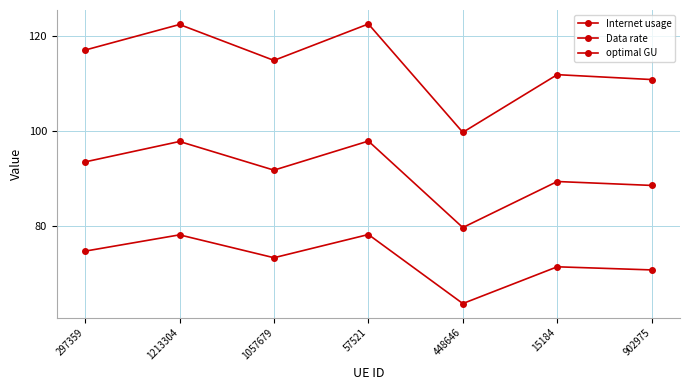

Reading left to right, what are all the values shown in this chart?

Internet usage: 297359=117.1	1213304=122.5	1057679=114.9	57521=122.6	448646=99.7	15184=111.9	902975=110.9
Data rate: 297359=74.6	1213304=78.0	1057679=73.2	57521=78.1	448646=63.5	15184=71.3	902975=70.6
optimal GU: 297359=93.5	1213304=97.8	1057679=91.7	57521=97.9	448646=79.6	15184=89.3	902975=88.5